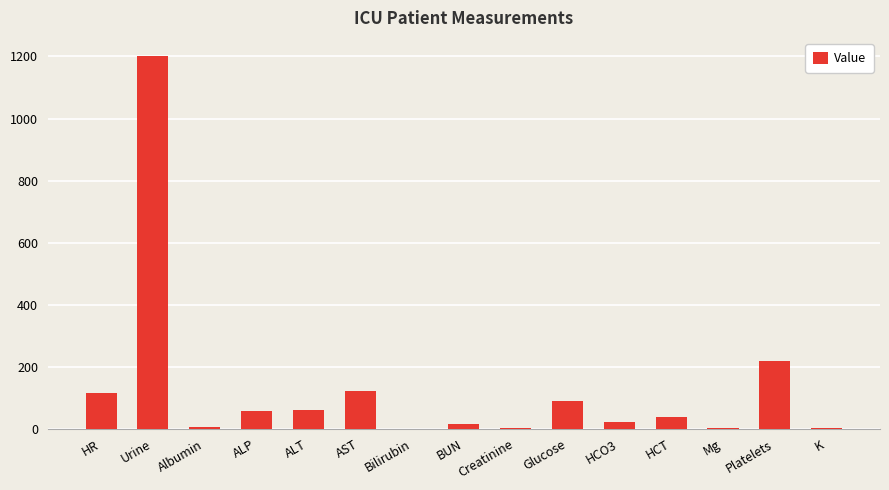

What is the sum of all values?

1945.7